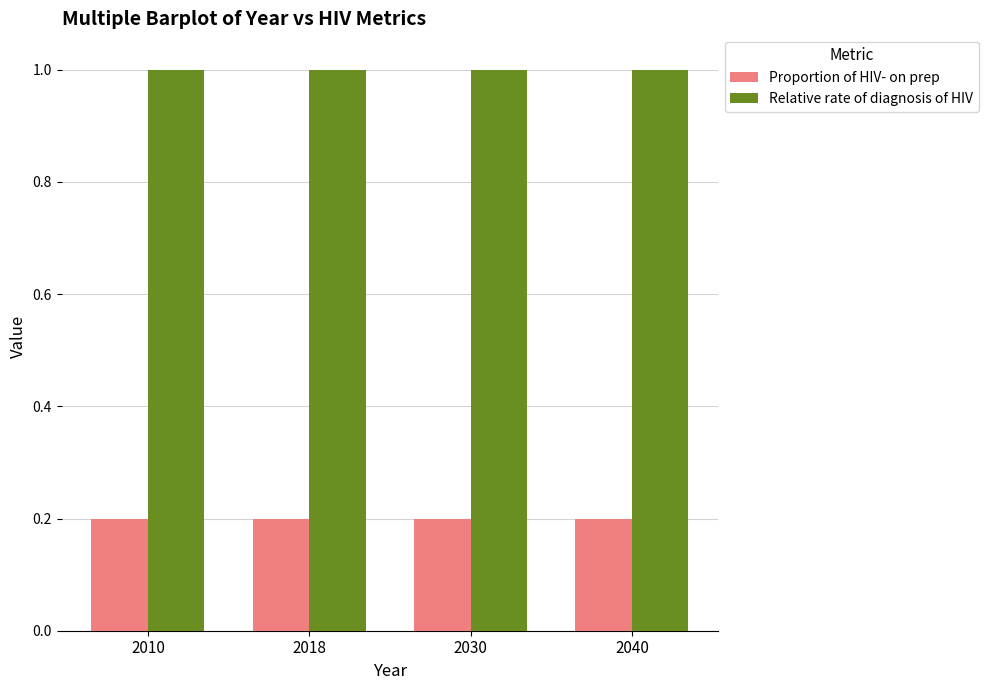

How many bars are there in each group?

2